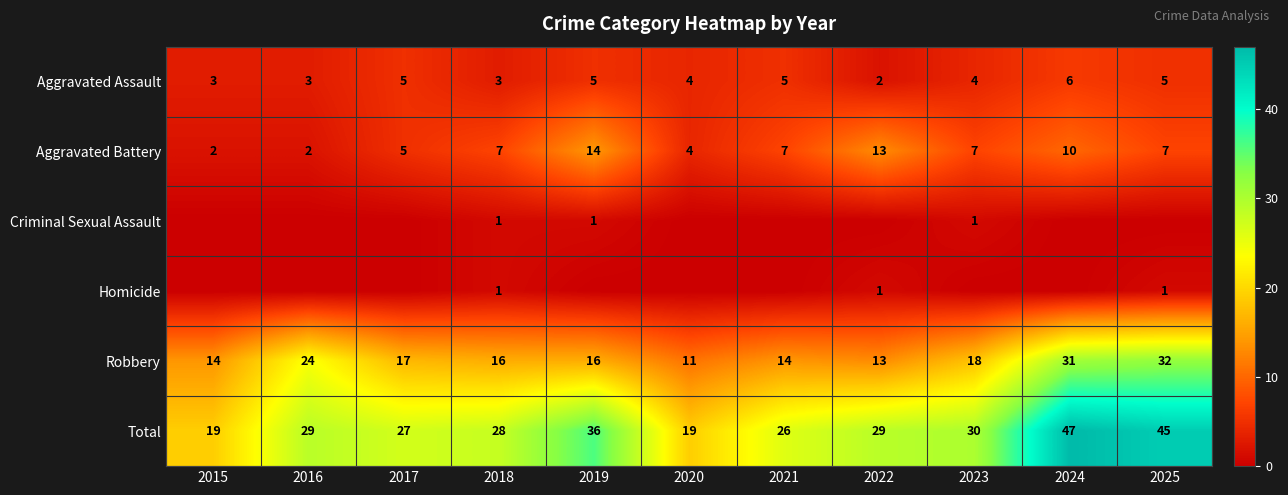

Which category has the highest value across all series?

2024